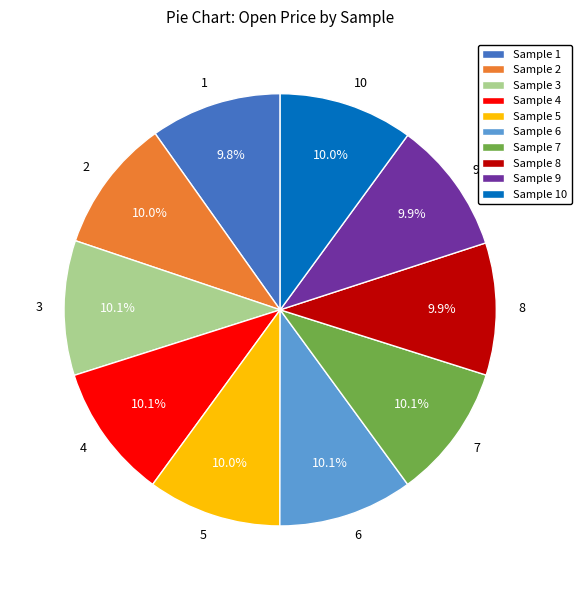

Is there a majority slice in this chart?

No